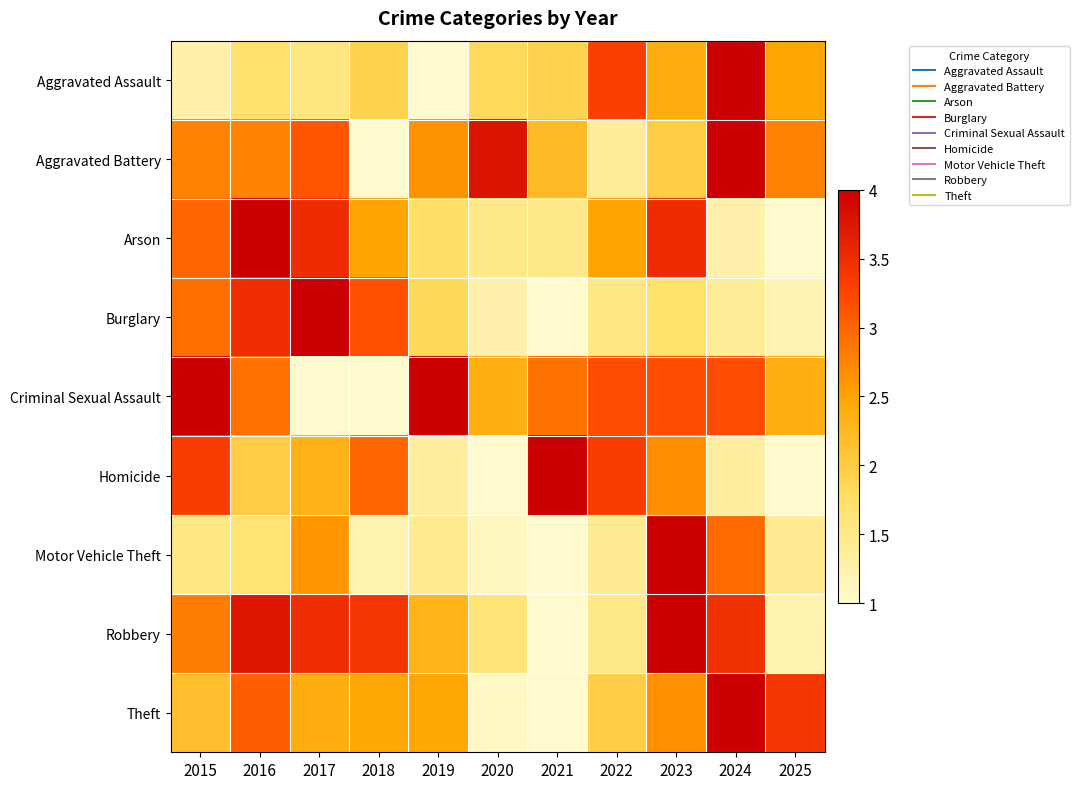

At 2020, list the series in order from smallest to largest.

Homicide, Theft, Motor Vehicle Theft, Burglary, Arson, Robbery, Aggravated Assault, Criminal Sexual Assault, Aggravated Battery